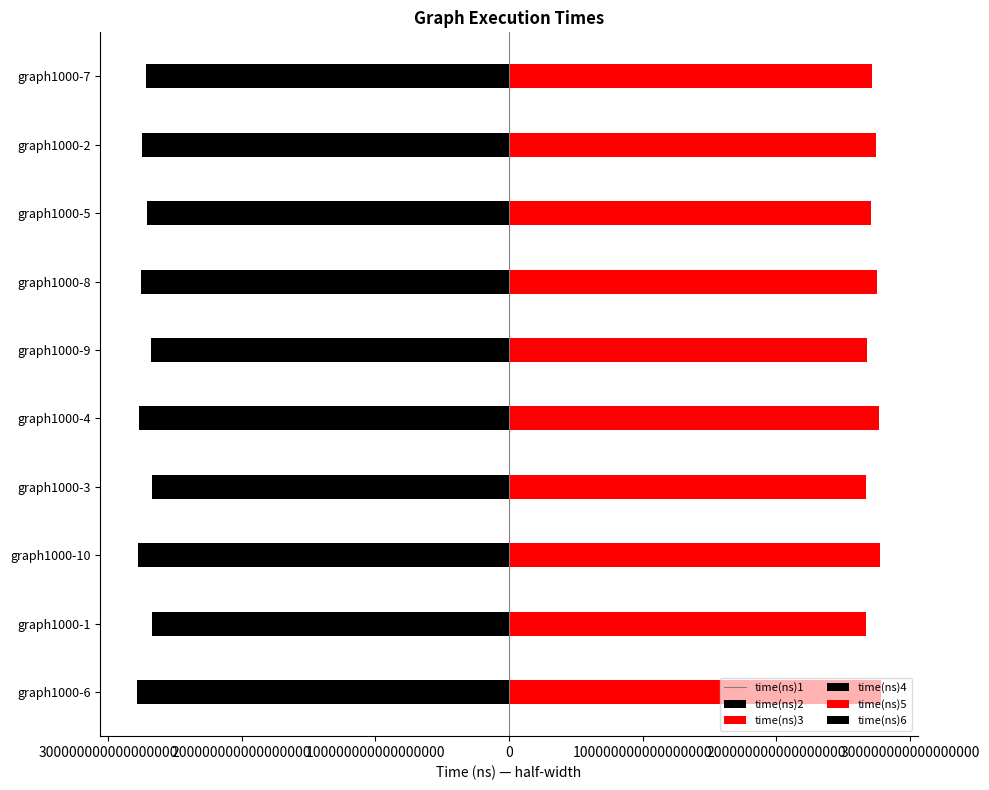

Does the chart contain any negative values?

Yes